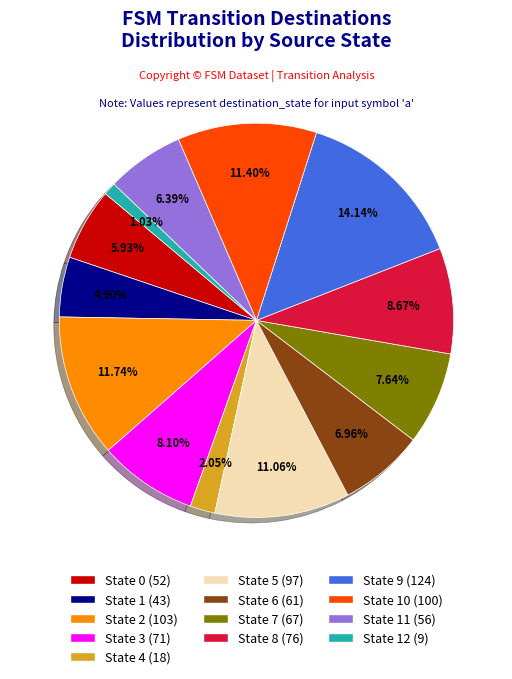

Is there a majority slice in this chart?

No